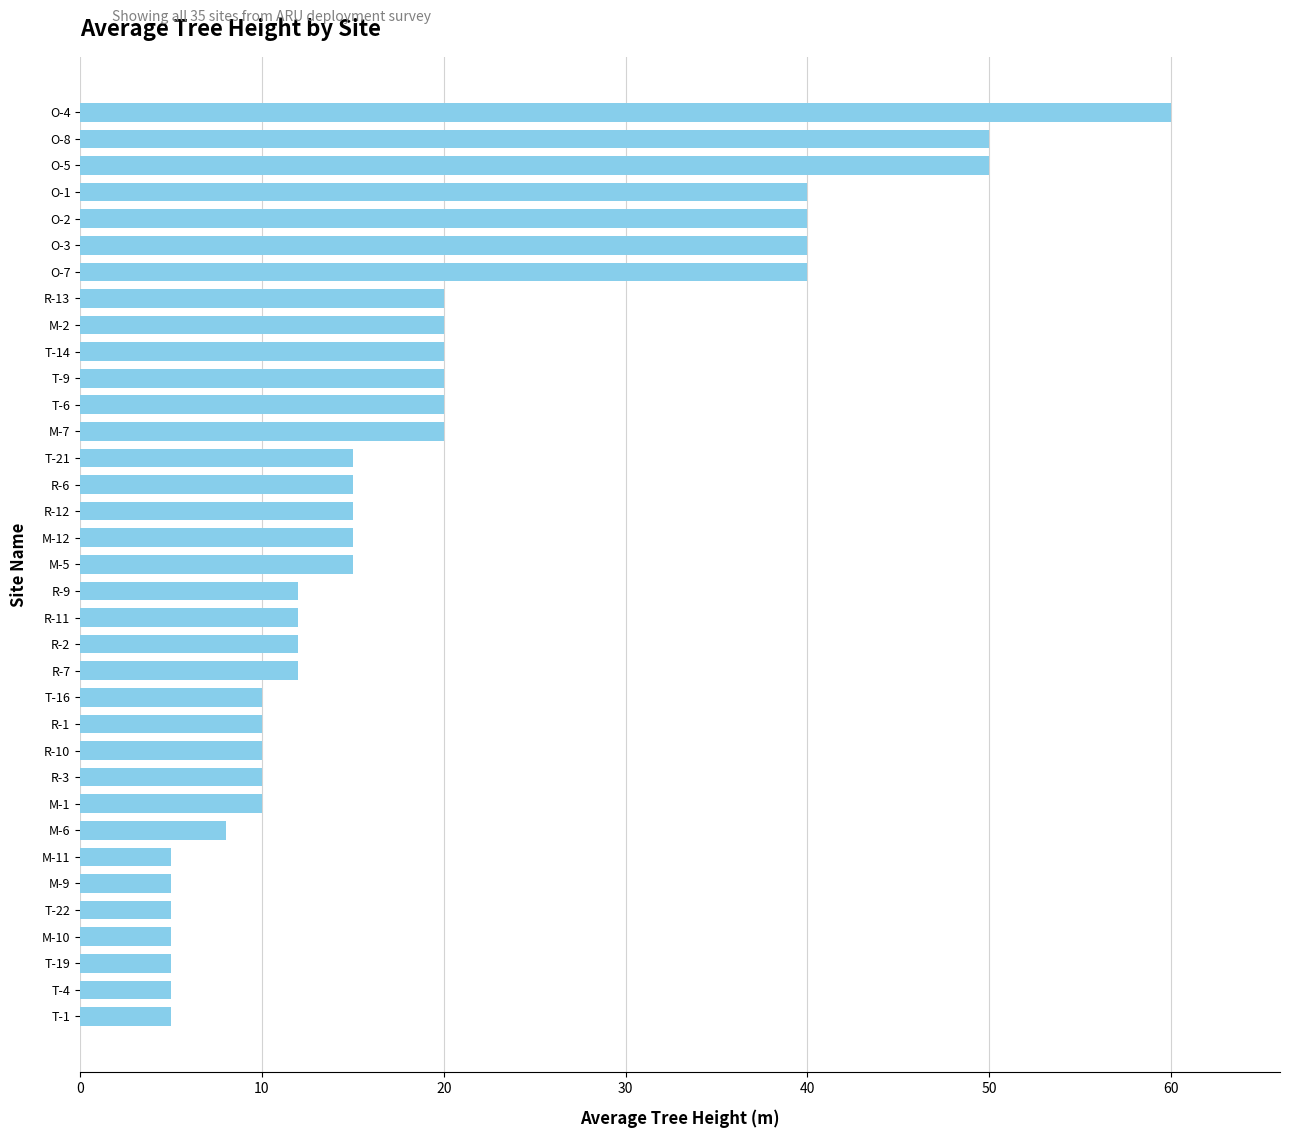

What position from the top is M-5?

18